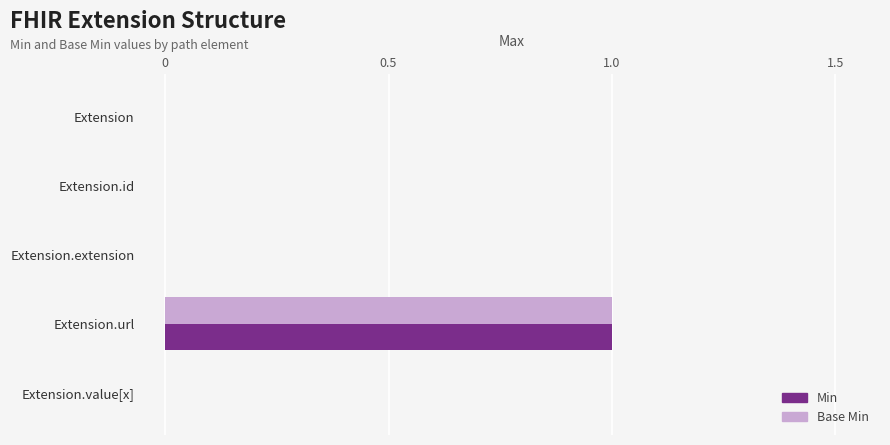

At which category is the sum across all series the highest?

Extension.url